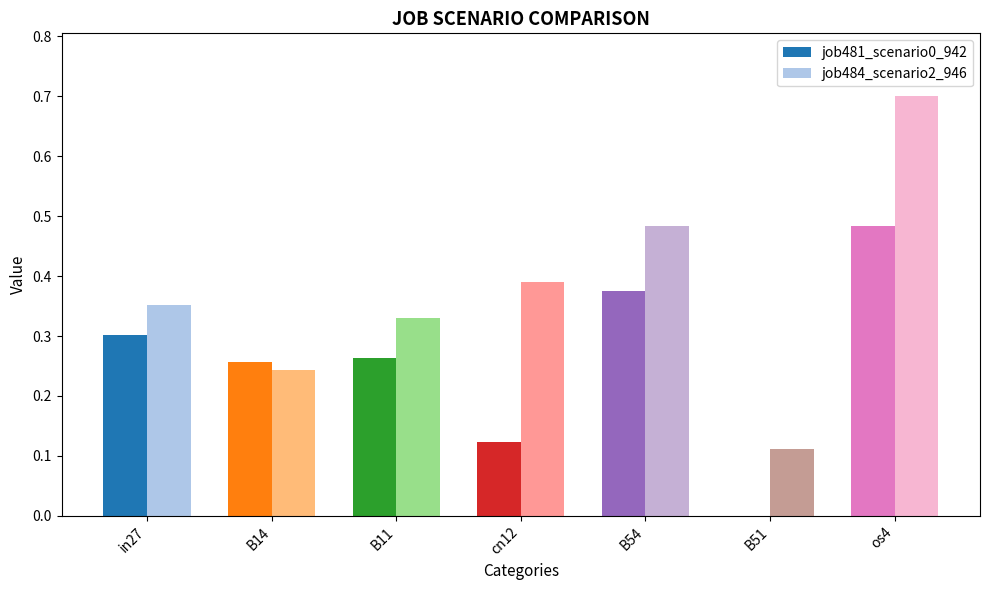

Is the value of job481_scenario0_942 at B54 greater than the value of job484_scenario2_946 at in27?

Yes